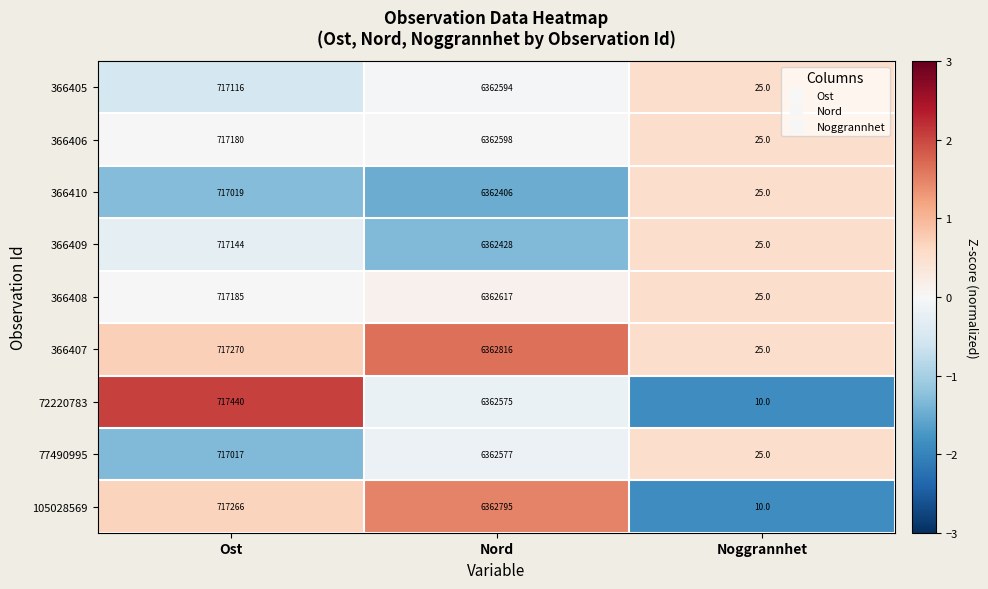

Which category has the highest value across all series?

Nord